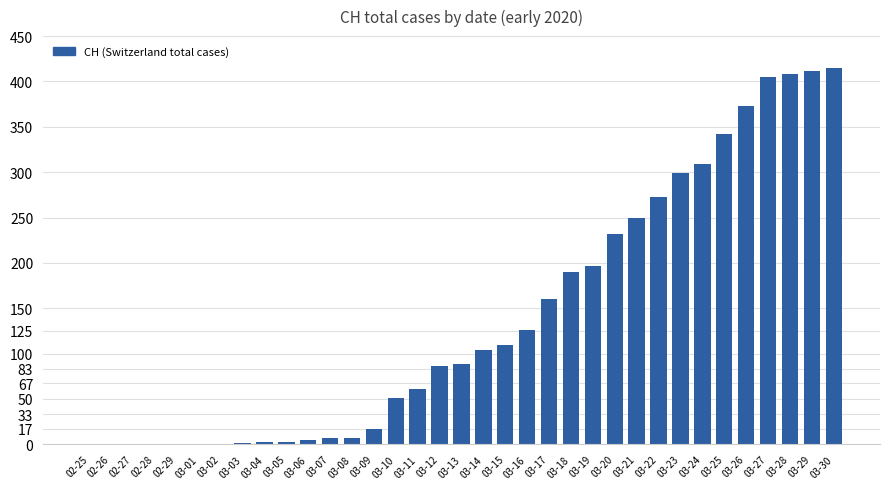

The value at 03-25 is 342. True or false?

True